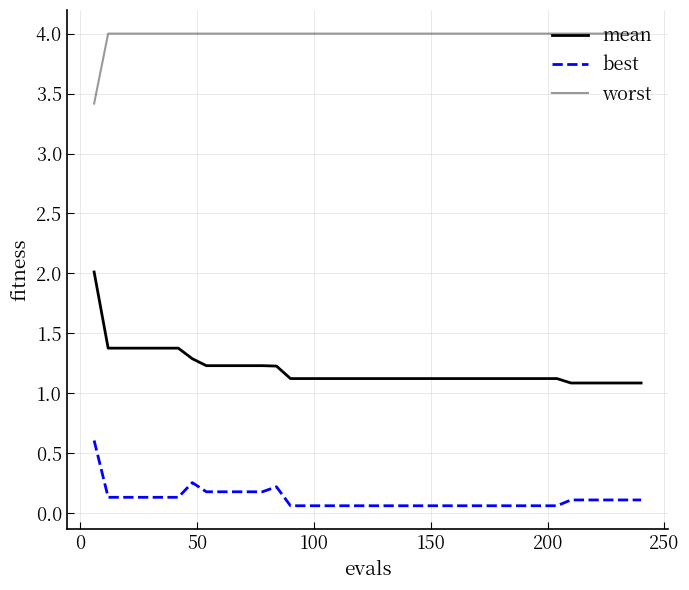

Does the chart have visible grid lines?

Yes